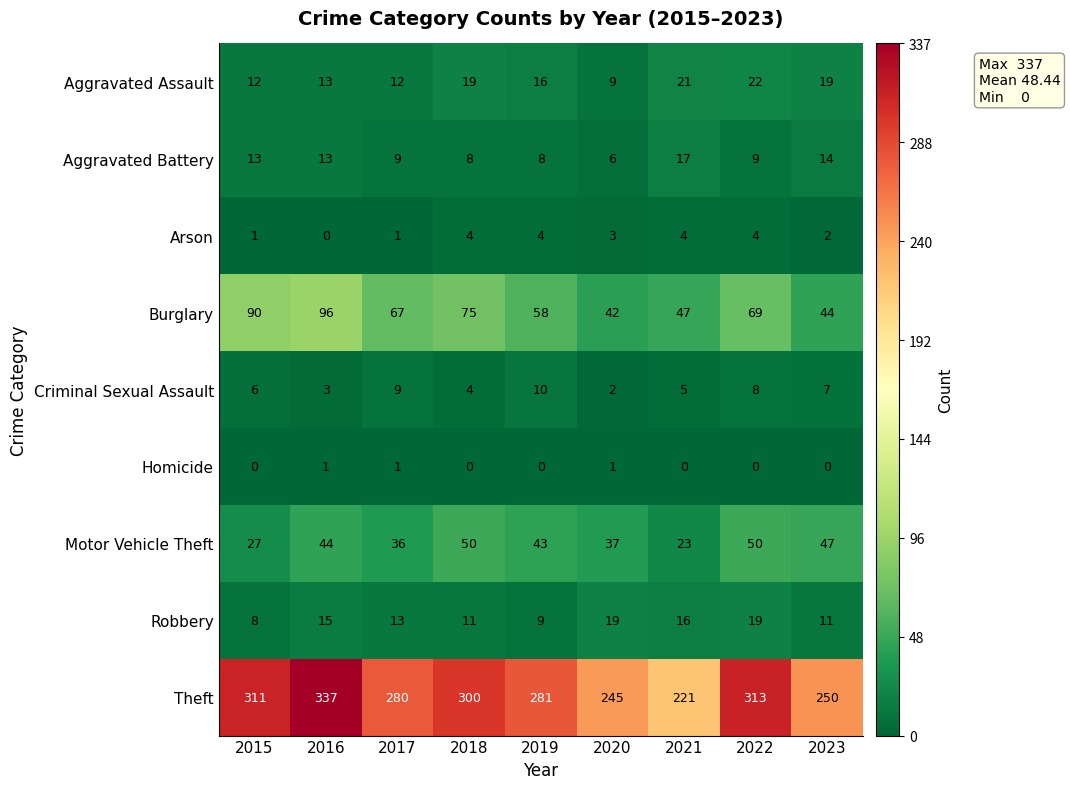

Which series has the largest total across all categories?

Theft